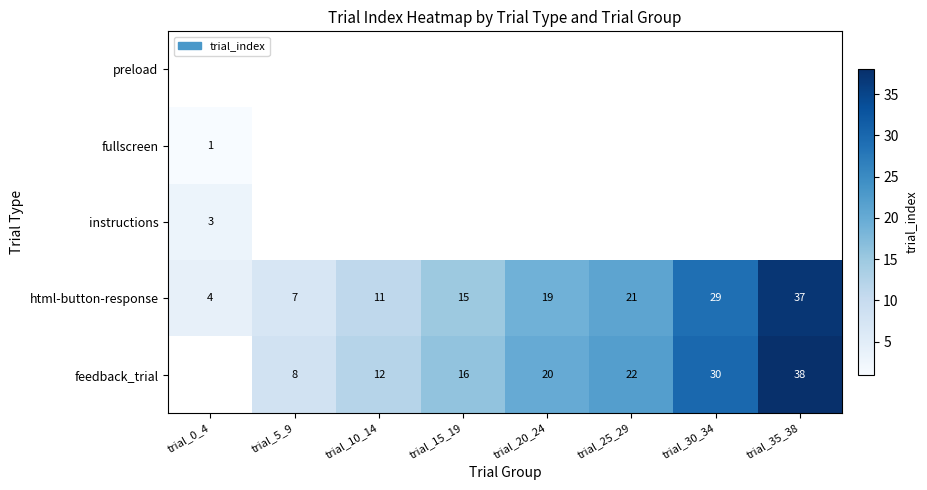

The html-button-response series shows 7 at trial_10_14. True or false?

False